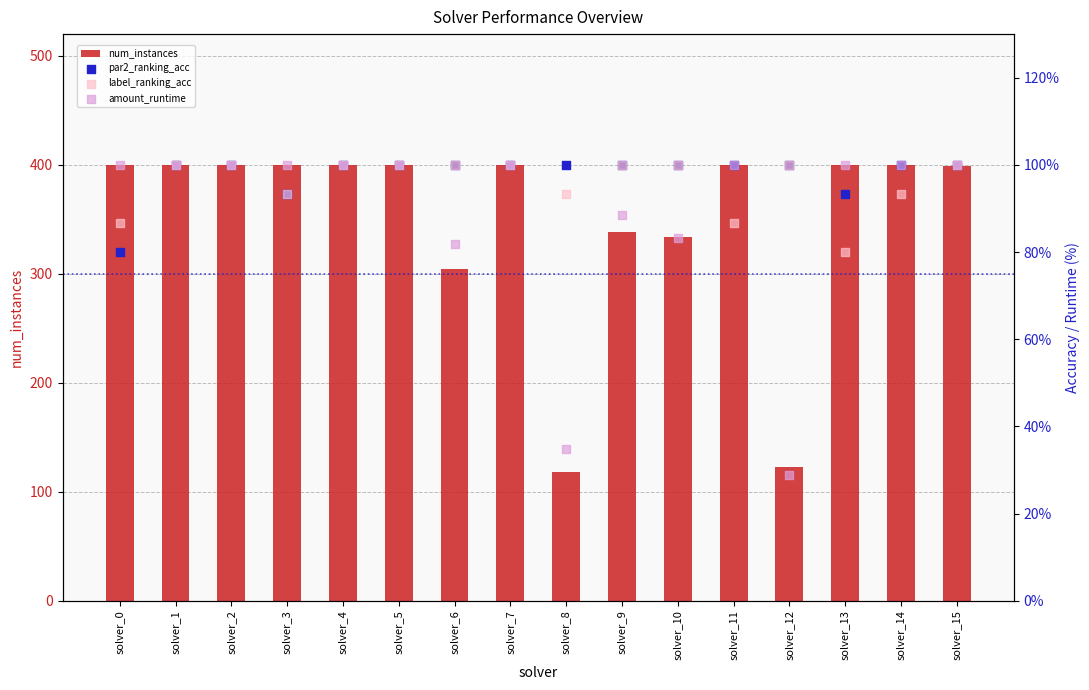

At how many categories does at least one series exceed 90?

16